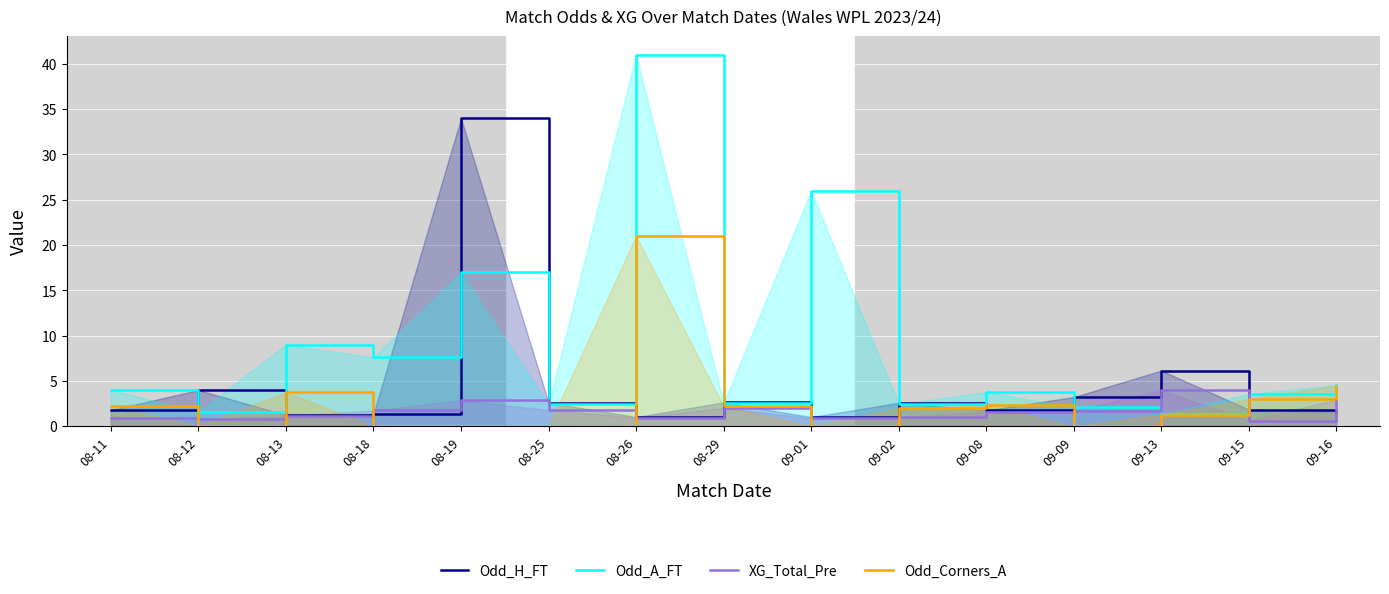

How many categories are shown in the chart?

15